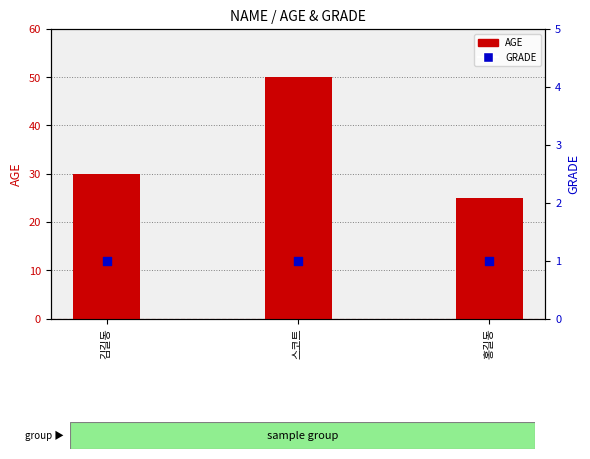

What is the total value across all series at 홍길동?

26